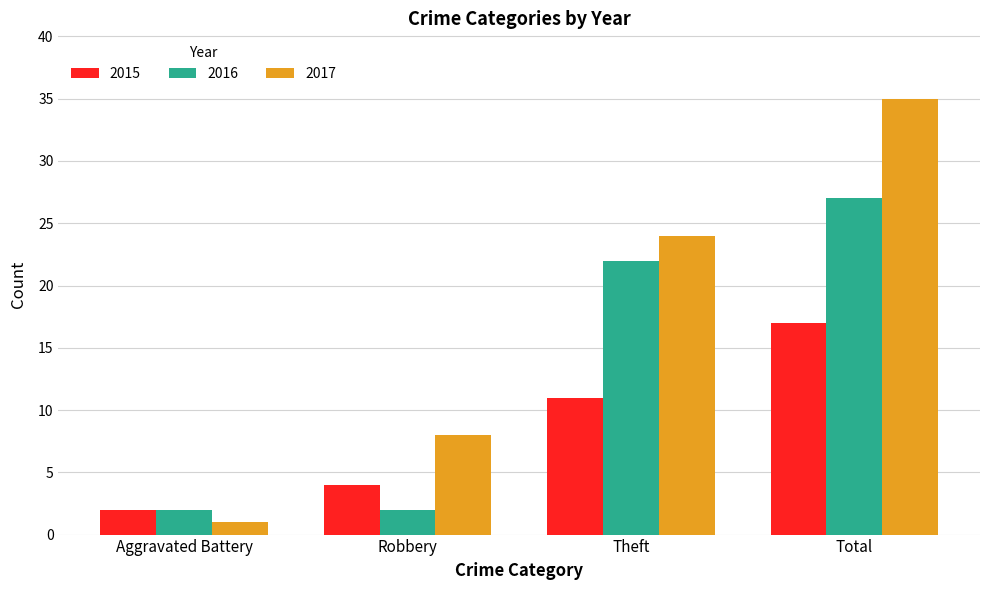

What is the minimum value shown in the chart?

1